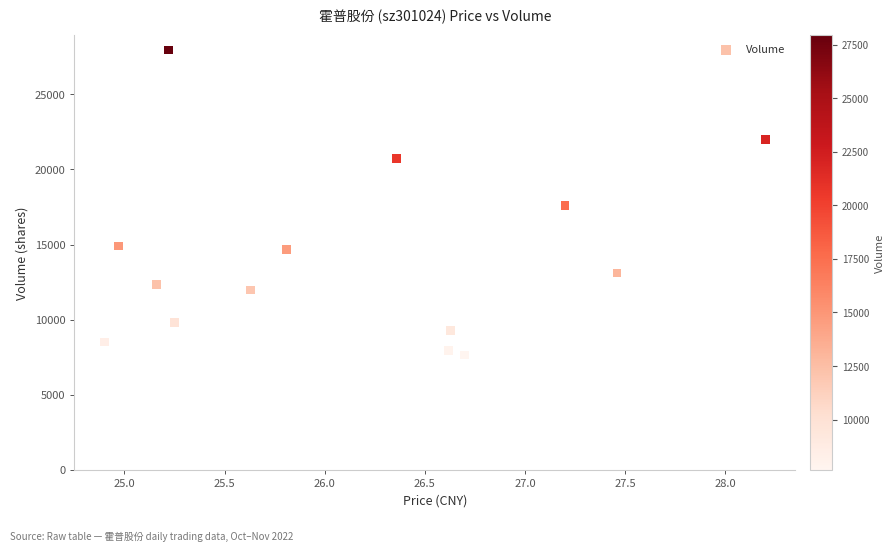

What is the range of Y values (max minus min)?

20304